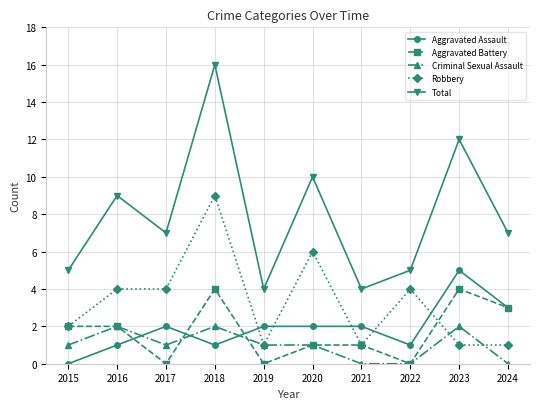

Does the chart display data point markers on the line(s)?

Yes